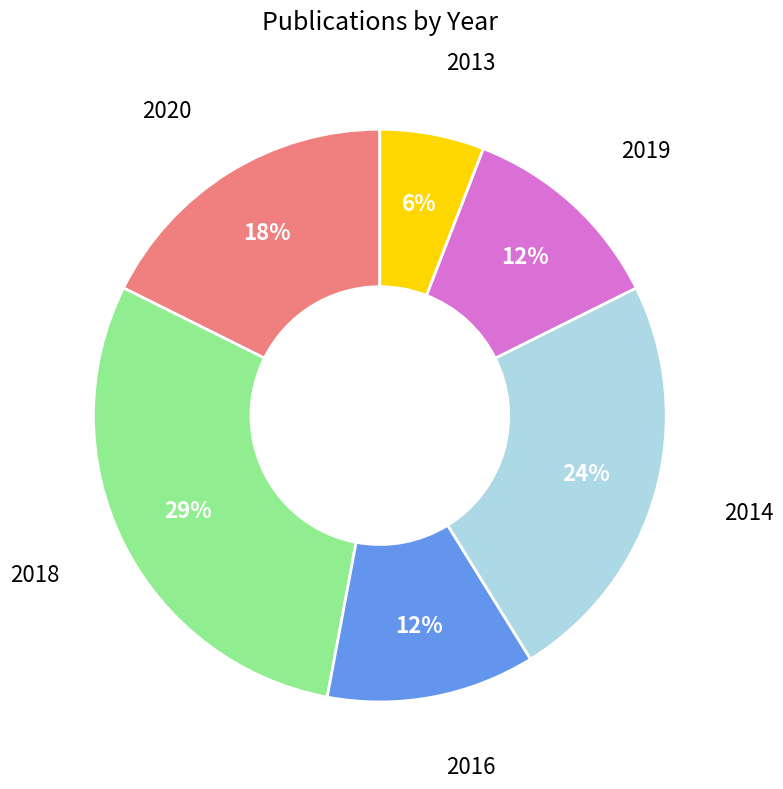

Is there any slice that represents more than half of the pie?

No